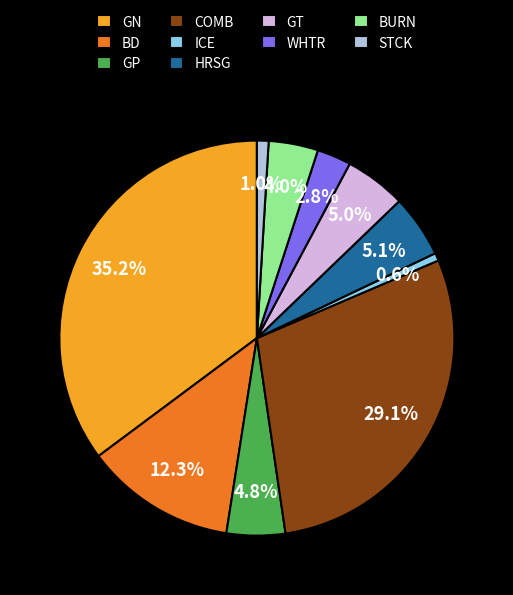

What is the total percentage of ICE and GP?

5.4%